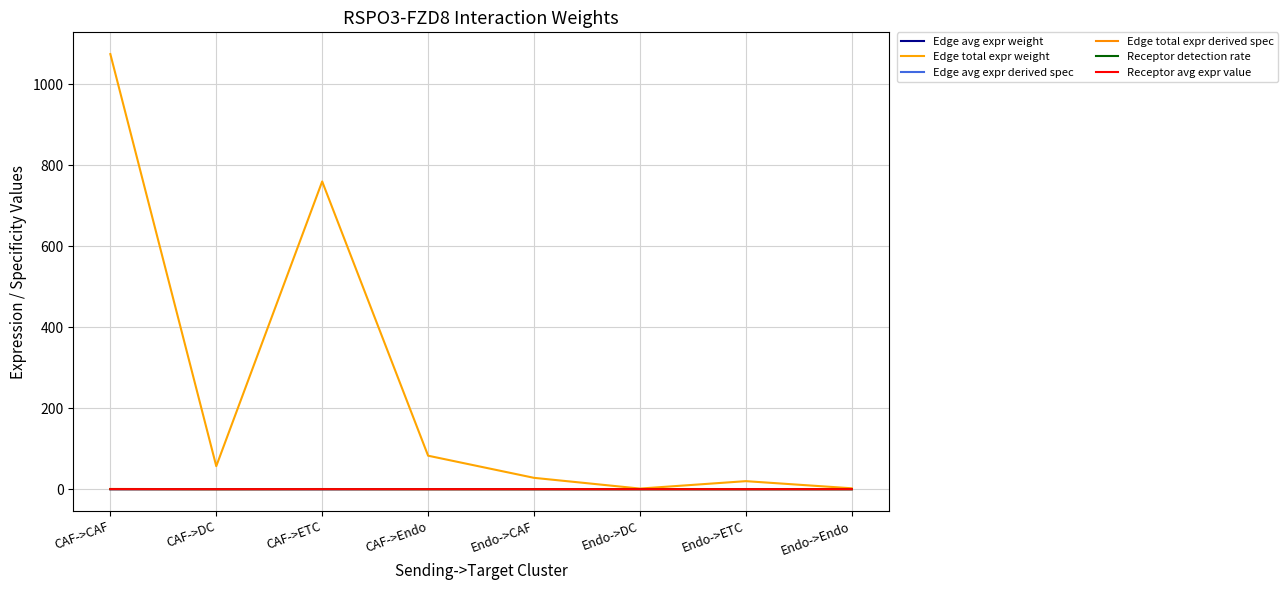

Count the number of data series in this chart.

6